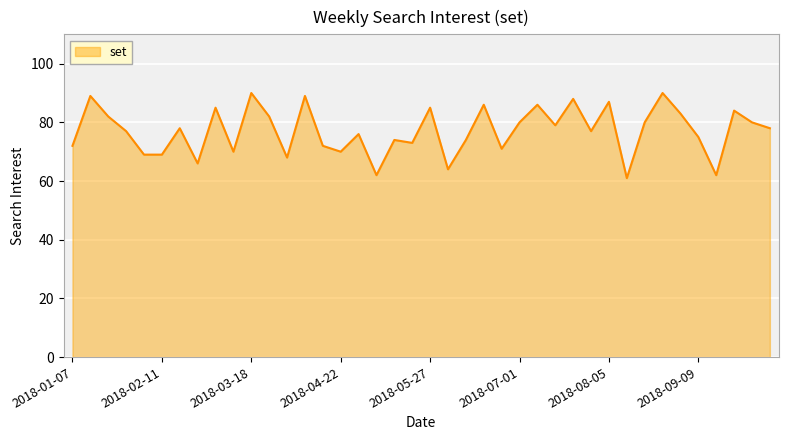

What is the greatest value displayed?

90